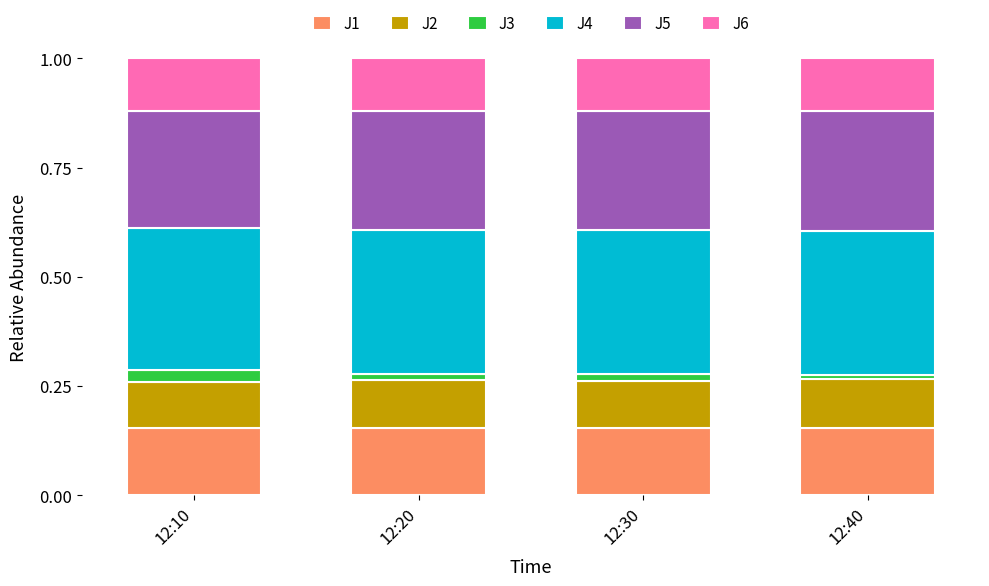

The value of J1 at 12:30 is 0.3. True or false?

False